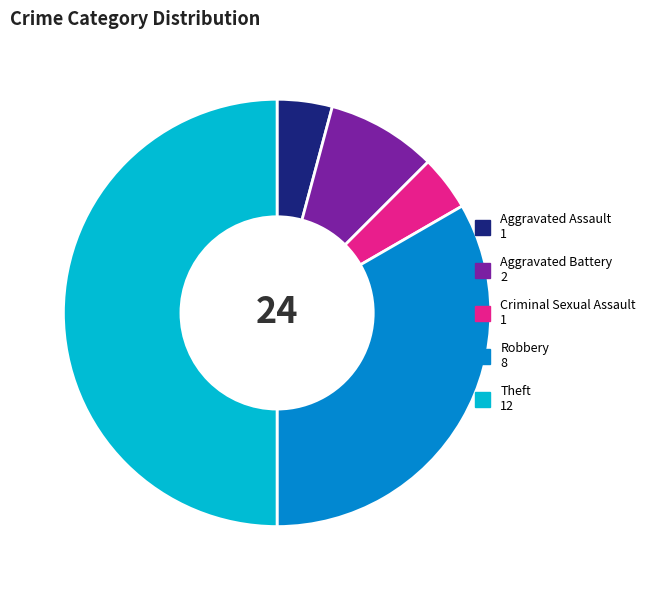

How many segments does this pie chart have?

5